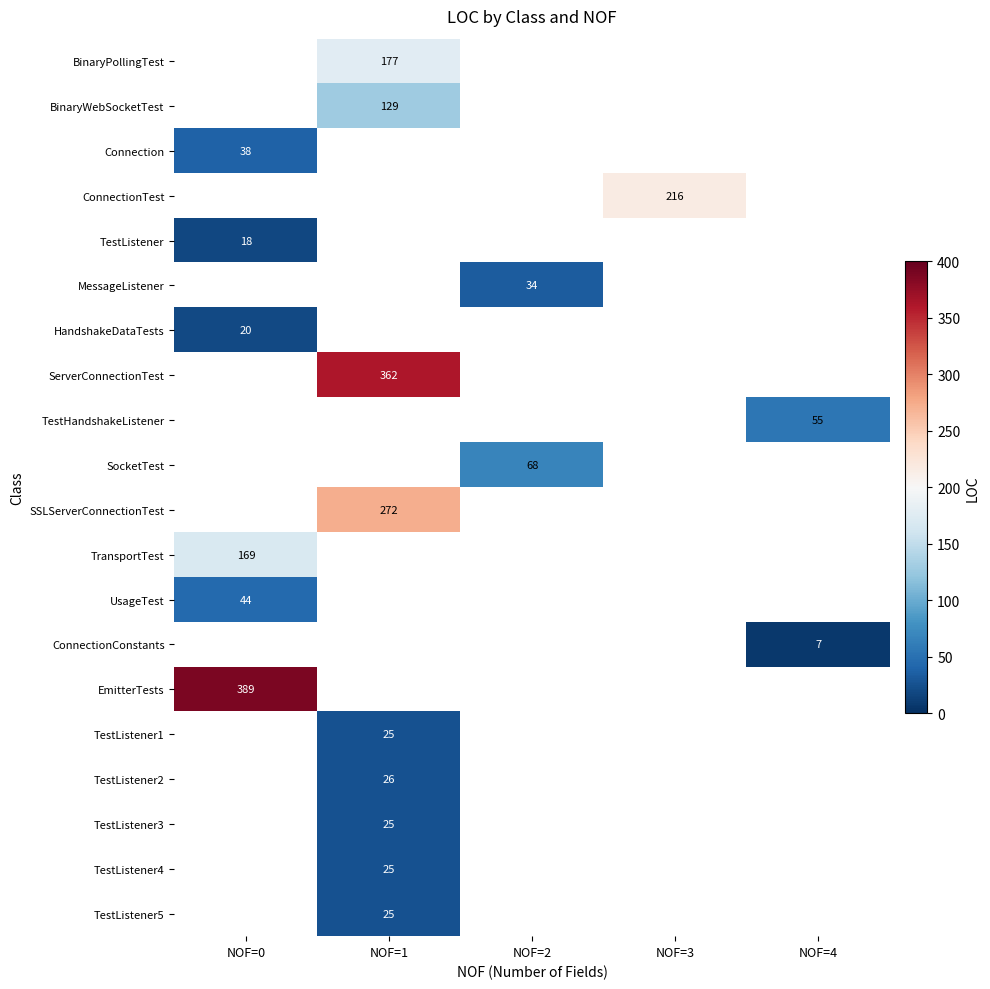

Is it true that TestListener2 equals 7 at NOF=1?

False